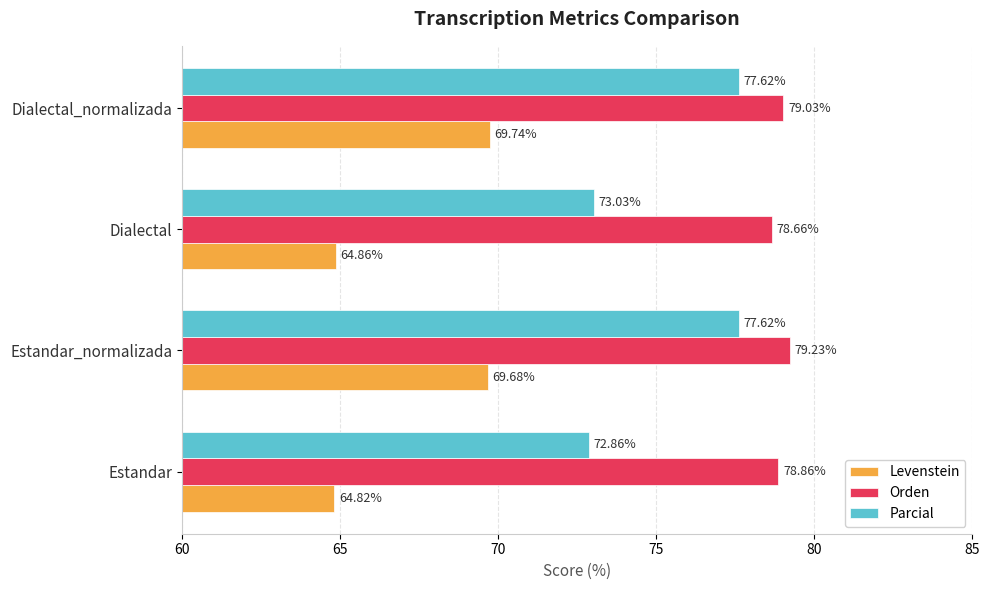

Where is Parcial nearest to the value 75?

Dialectal